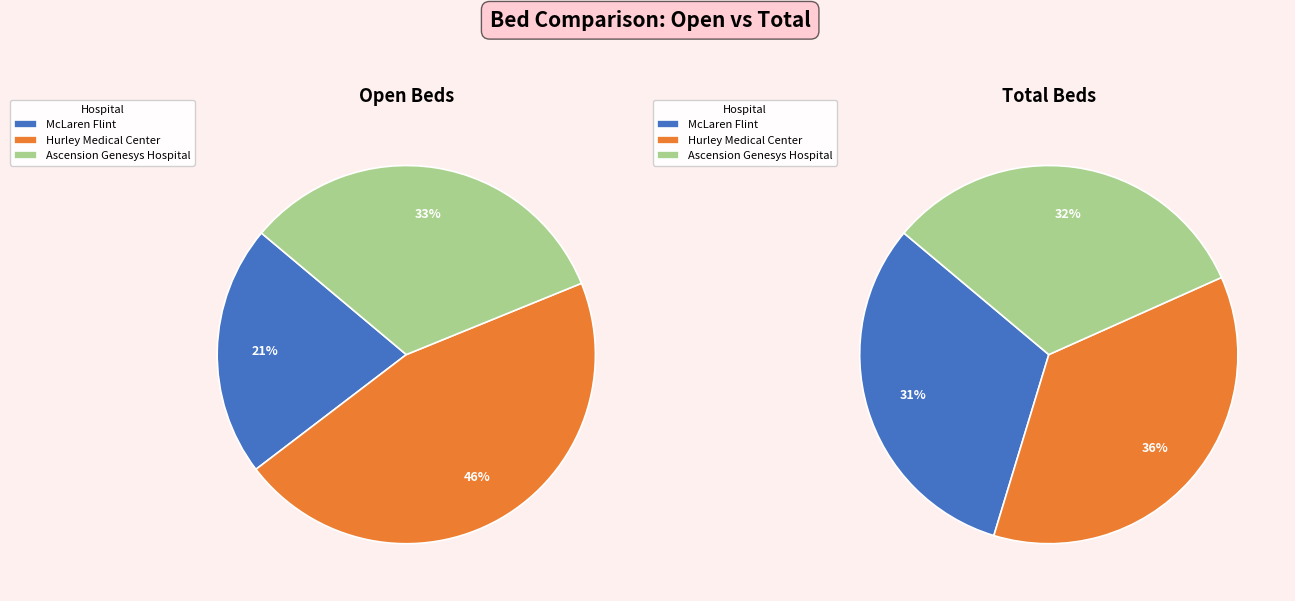

Rank the categories by value from lowest to highest.

McLaren Flint, Ascension Genesys Hospital, Hurley Medical Center